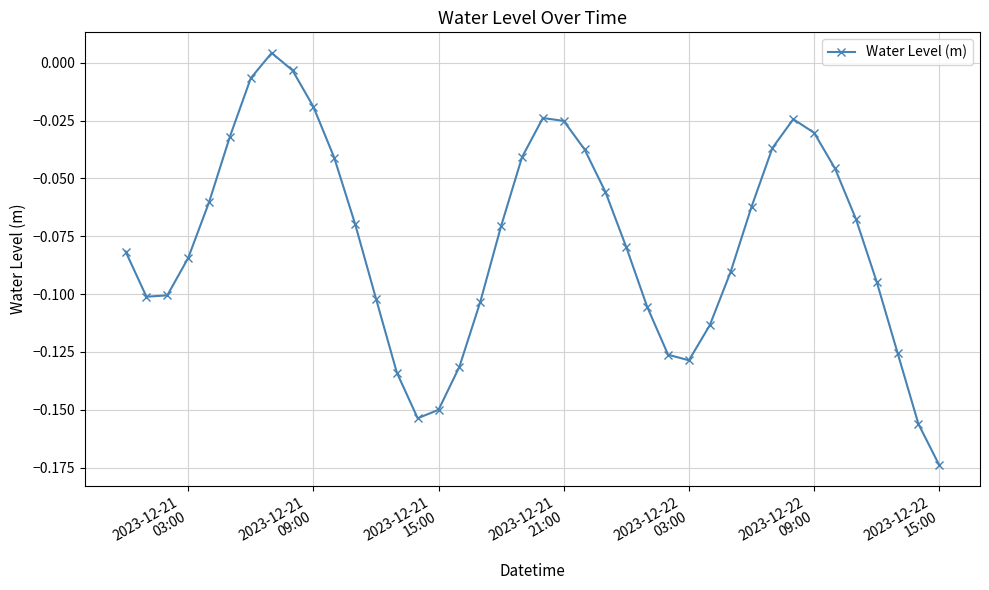

What is the sum of all values?

-3.1